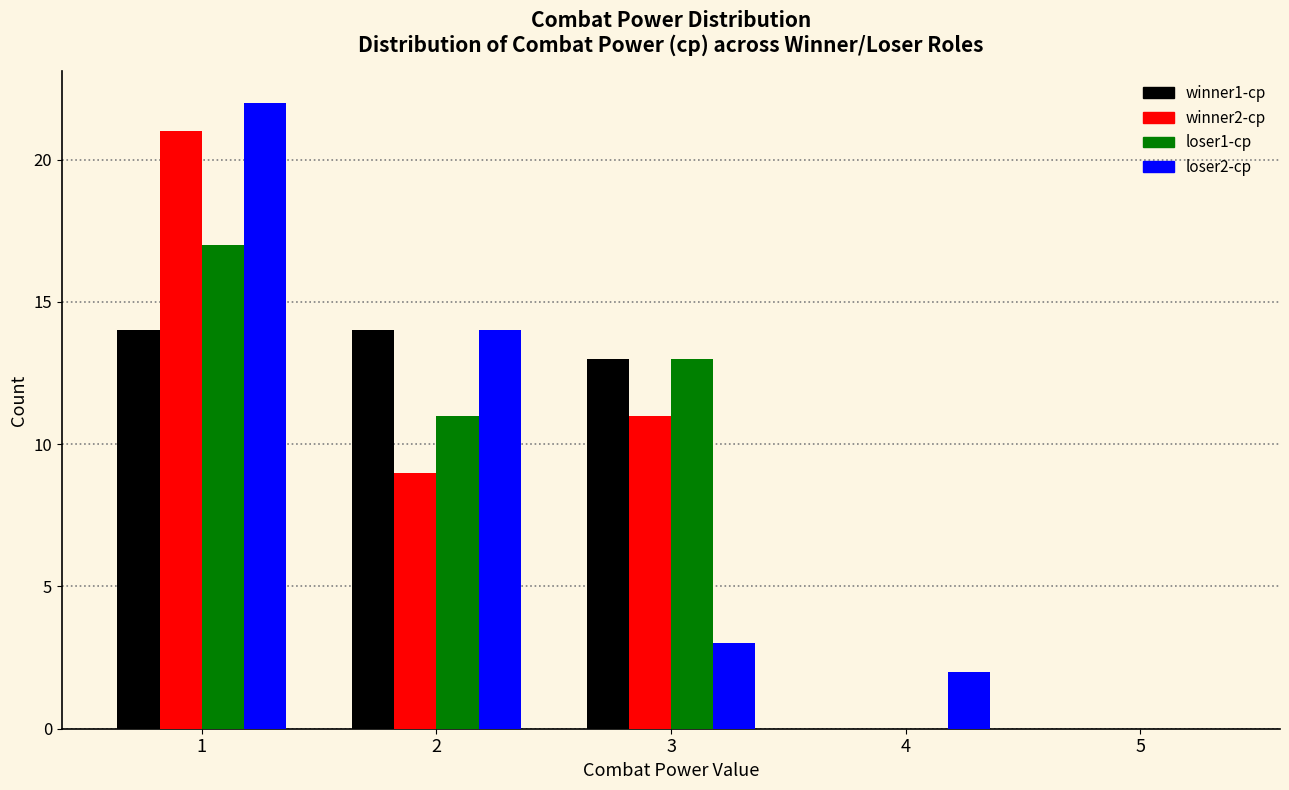

Reading left to right, transcribe all the data shown in this chart.

winner1-cp: 1=14	2=14	3=13	4=0	5=0
winner2-cp: 1=21	2=9	3=11	4=0	5=0
loser1-cp: 1=17	2=11	3=13	4=0	5=0
loser2-cp: 1=22	2=14	3=3	4=2	5=0